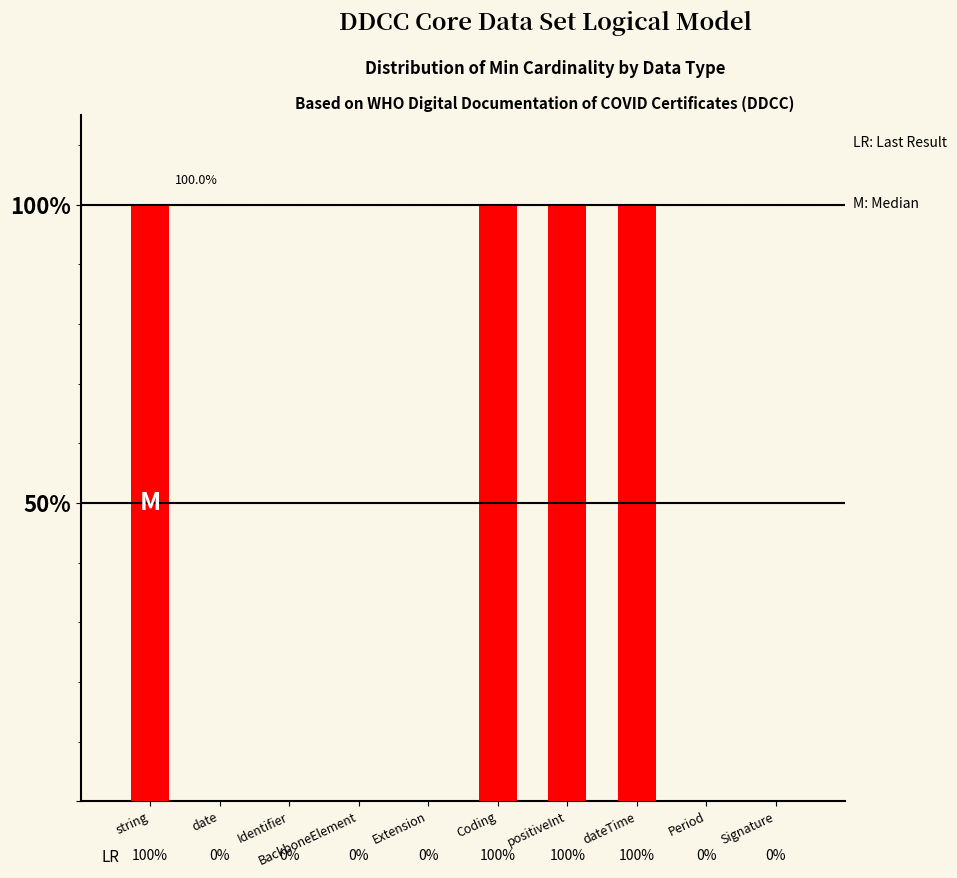

What is the label of the 3rd bar from the left?

Identifier